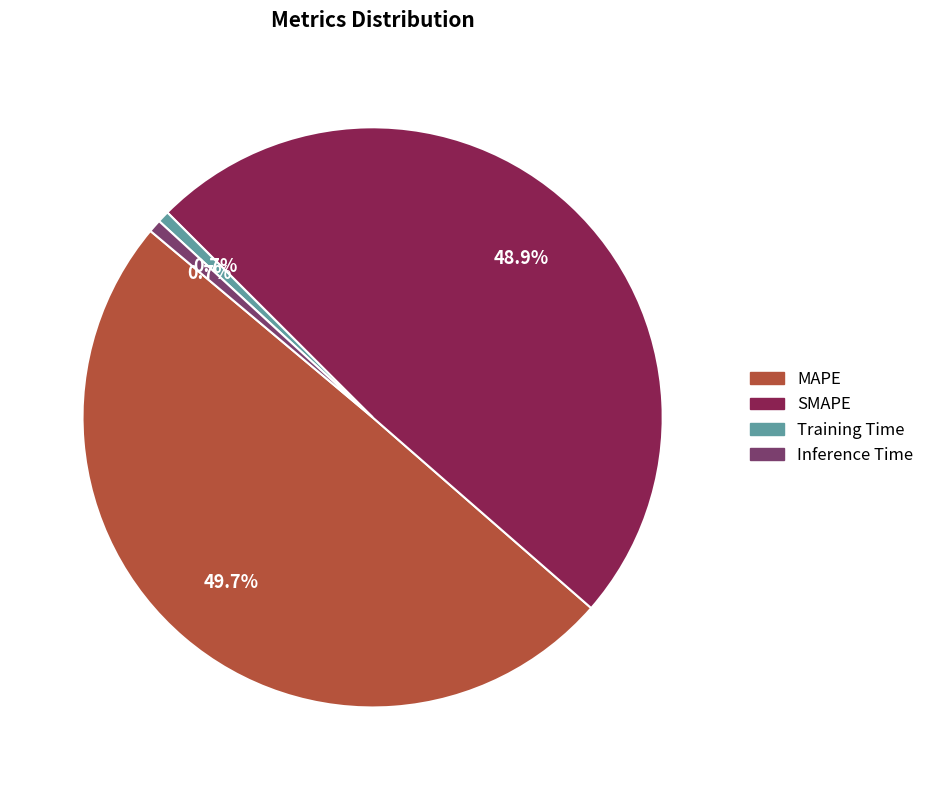

What is the largest slice in the pie chart?

MAPE